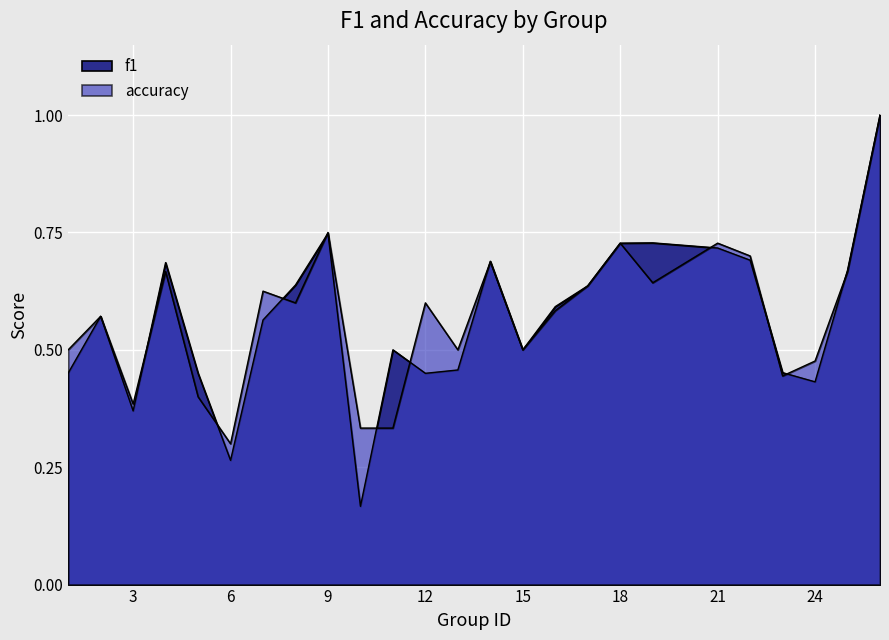

What is the sum of all f1 values?

14.1